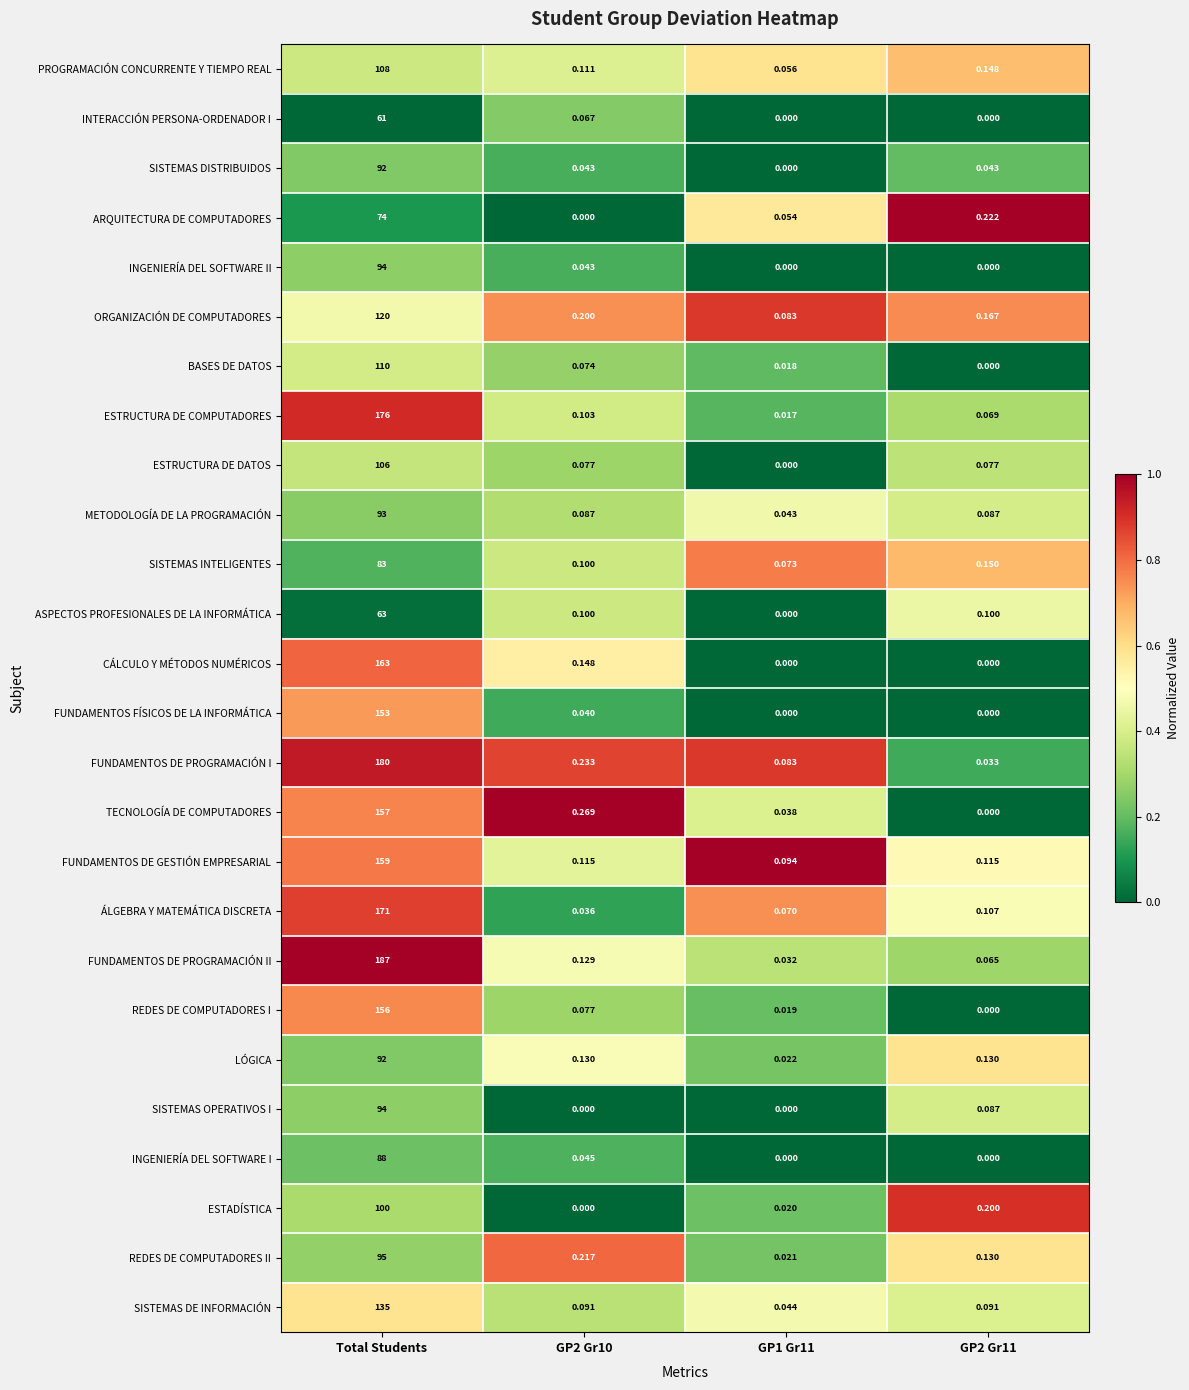

At which category is the sum across all series the highest?

Total Students